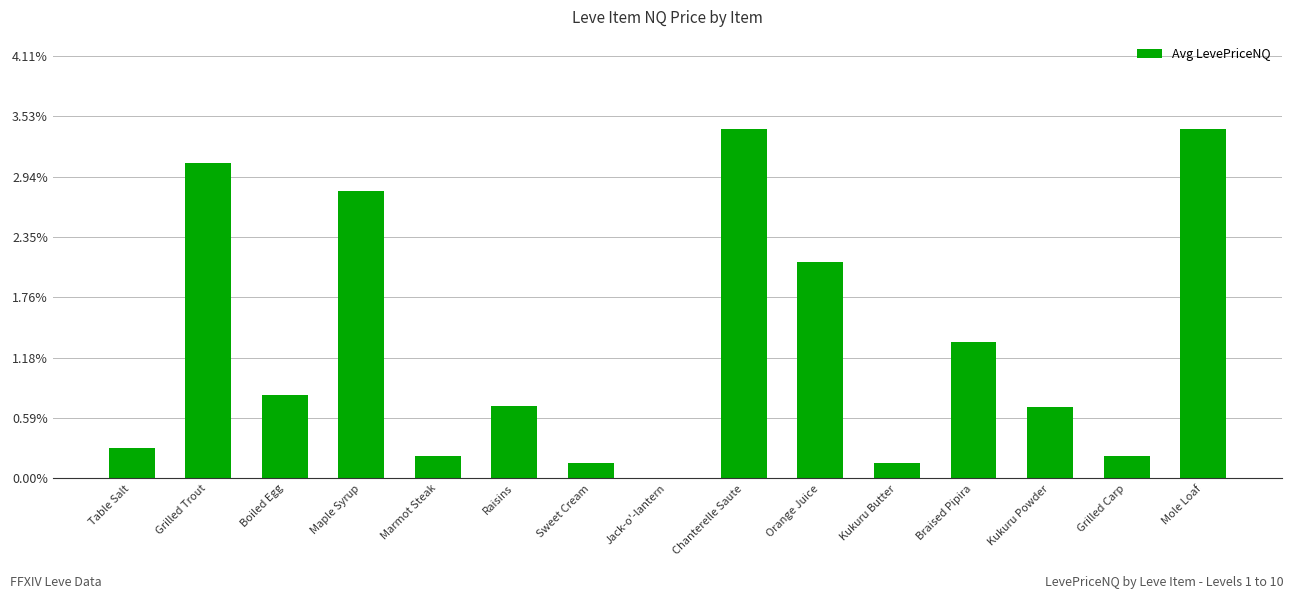

How many data points does each series have?

15